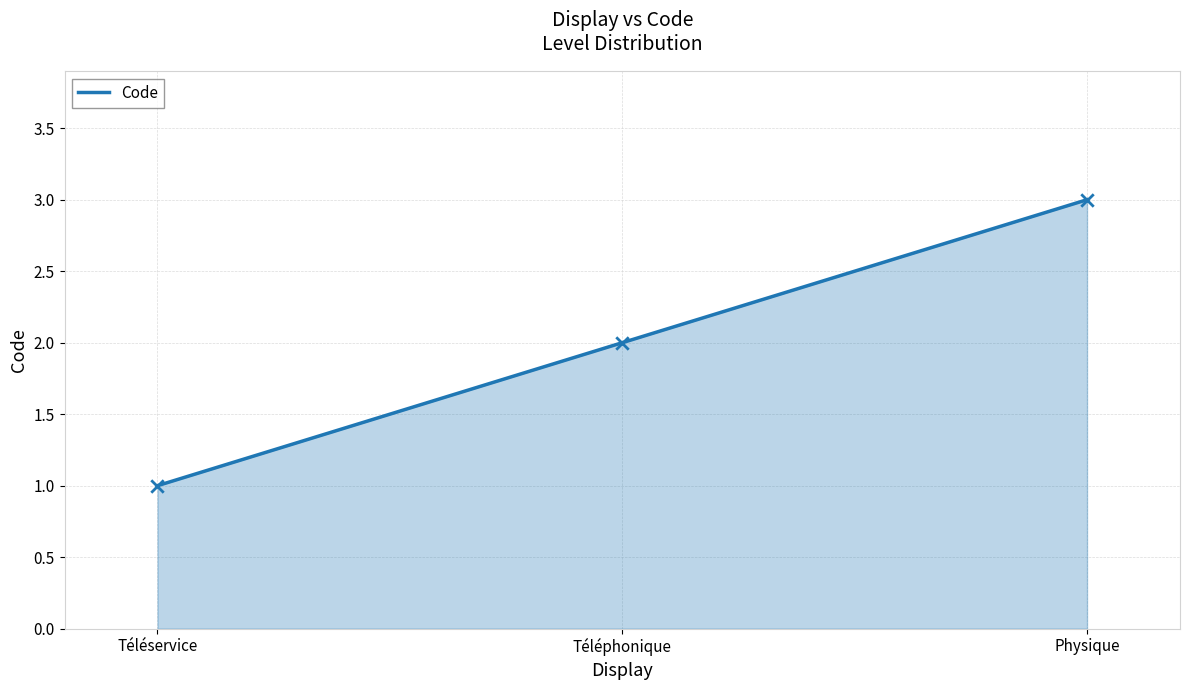

Which has a higher value, Téléphonique or Téléservice?

Téléphonique